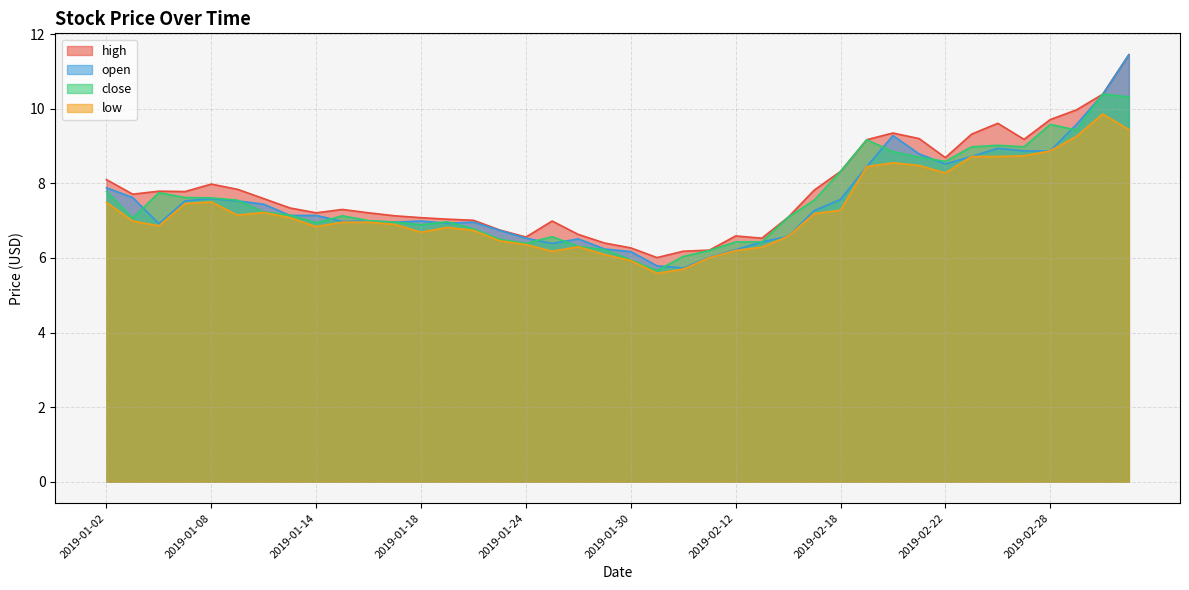

What is the total value across all series at 2019-03-08?

41.0